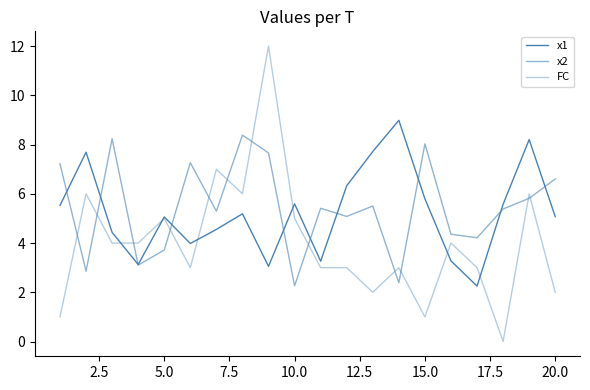

Is this an area chart (filled region under the line)?

No